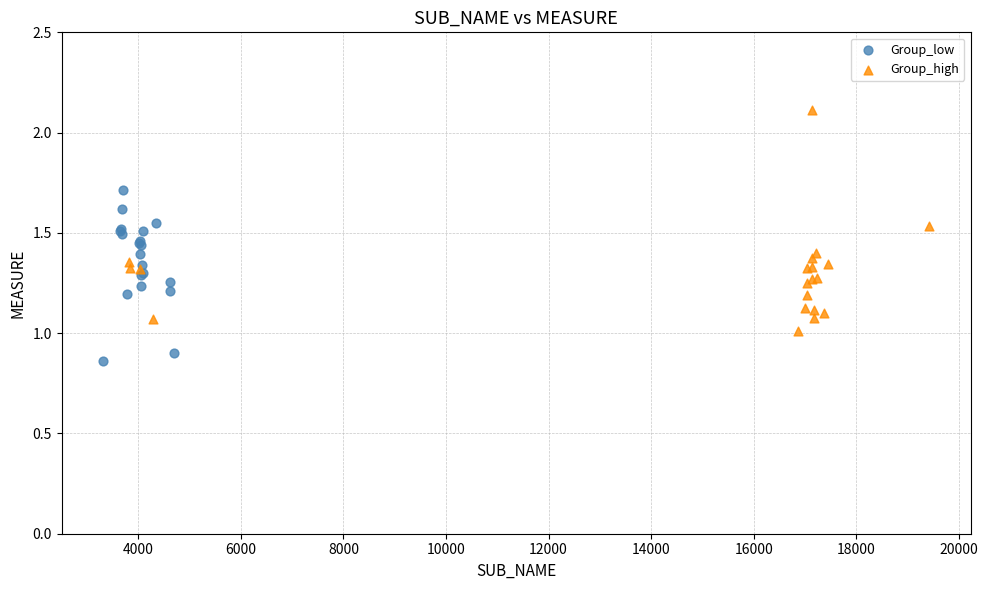

Which series reaches the maximum Y coordinate?

Group_high